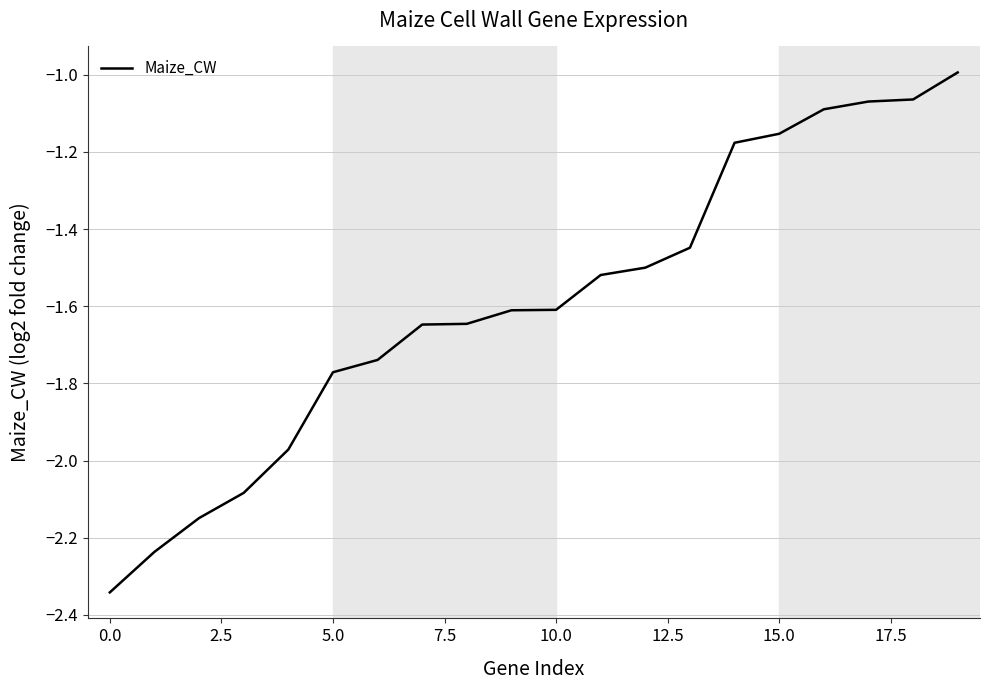

What is the greatest value displayed?

-1.0